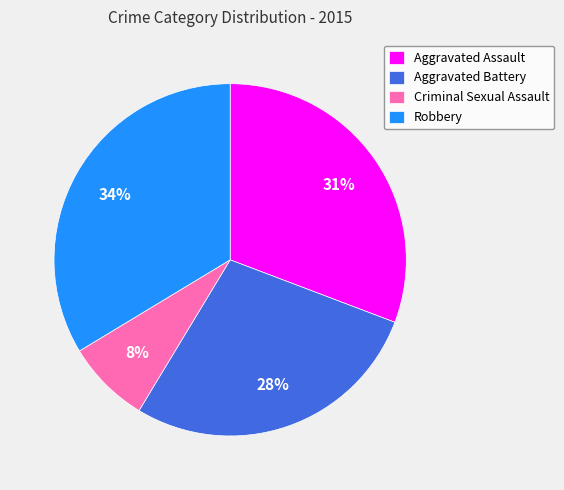

What is the ratio of the value at Criminal Sexual Assault to the value at Robbery?

0.2